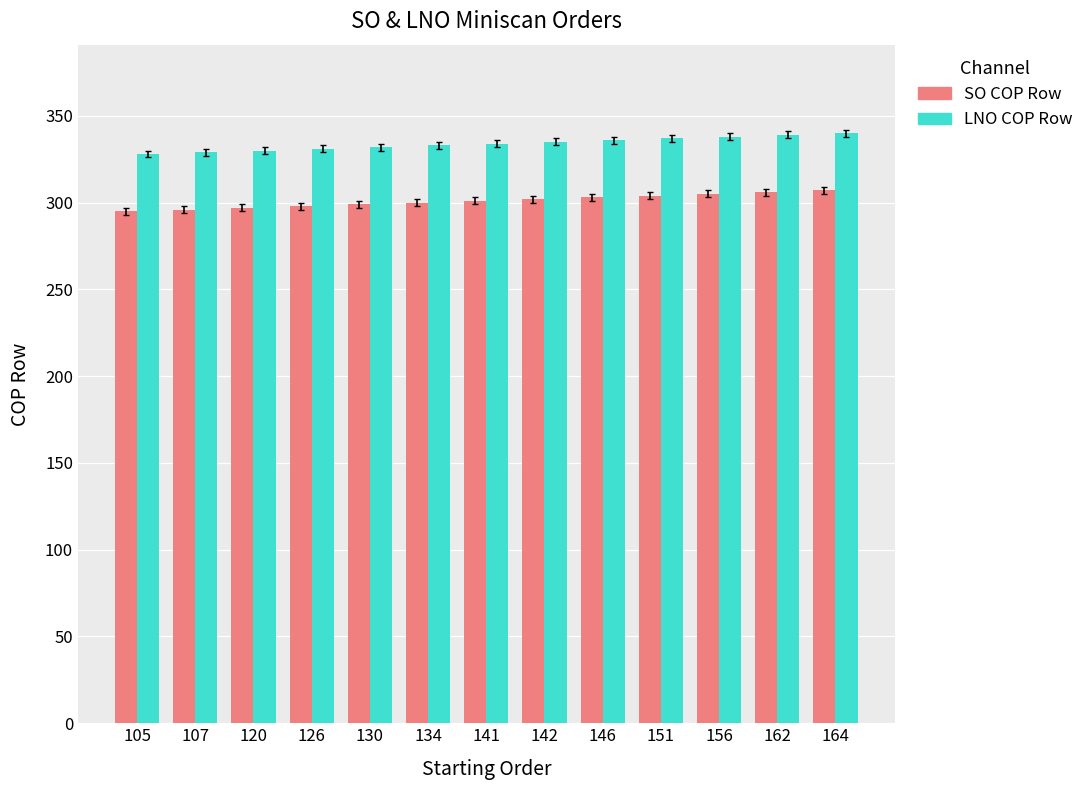

What is the greatest value displayed?

340